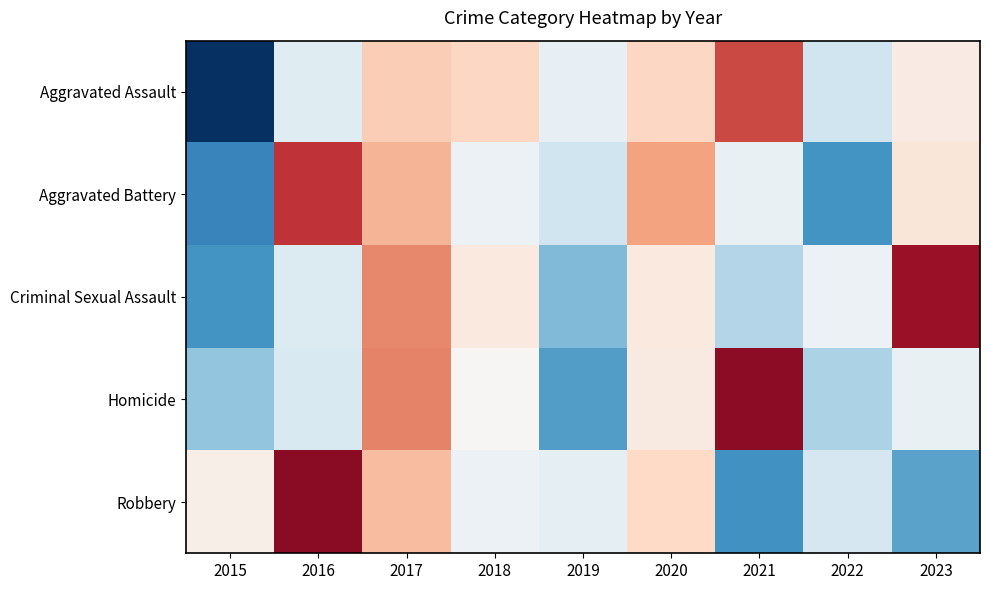

Which category has the highest value across all series?

2016